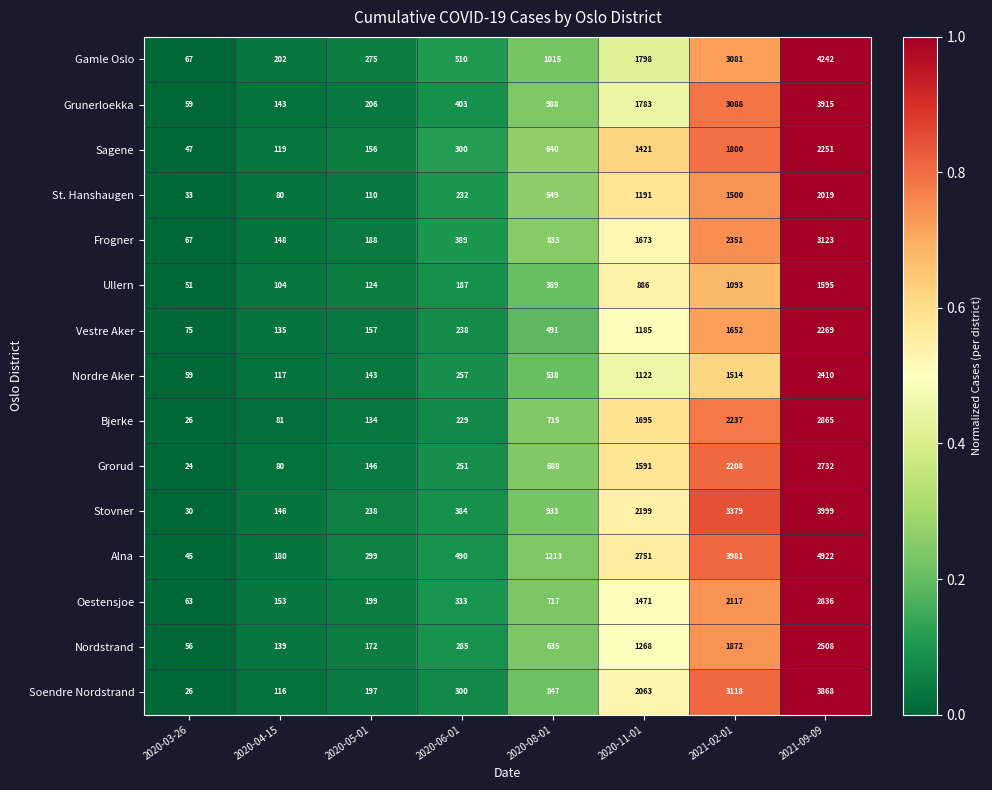

List the series in order of their peak value, lowest first.

Ullern, St. Hanshaugen, Sagene, Vestre Aker, Nordre Aker, Nordstrand, Grorud, Oestensjoe, Bjerke, Frogner, Soendre Nordstrand, Grunerloekka, Stovner, Gamle Oslo, Alna